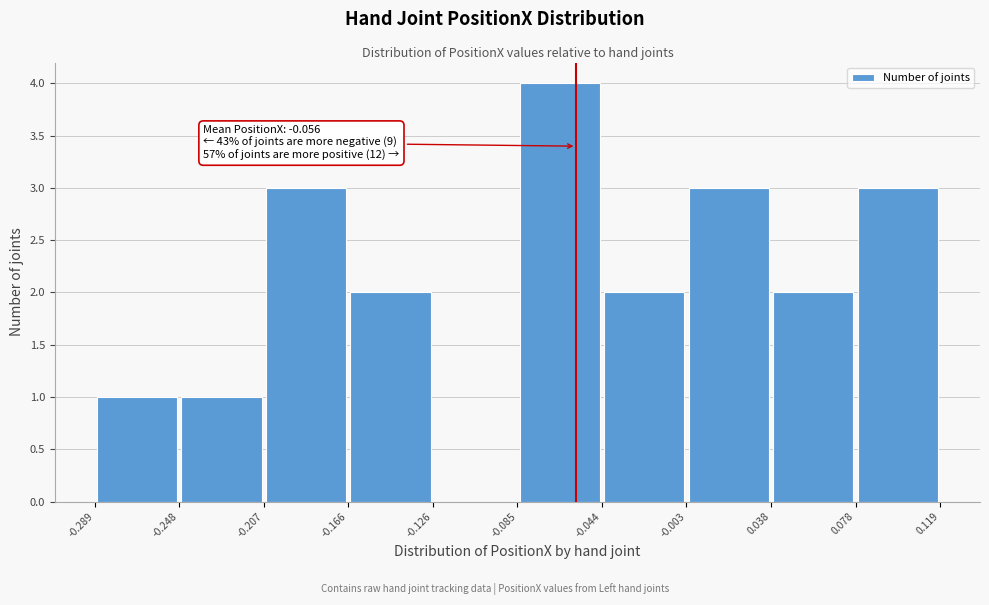

Over which range of the x-axis is the bar tallest?

-0.085 to -0.044